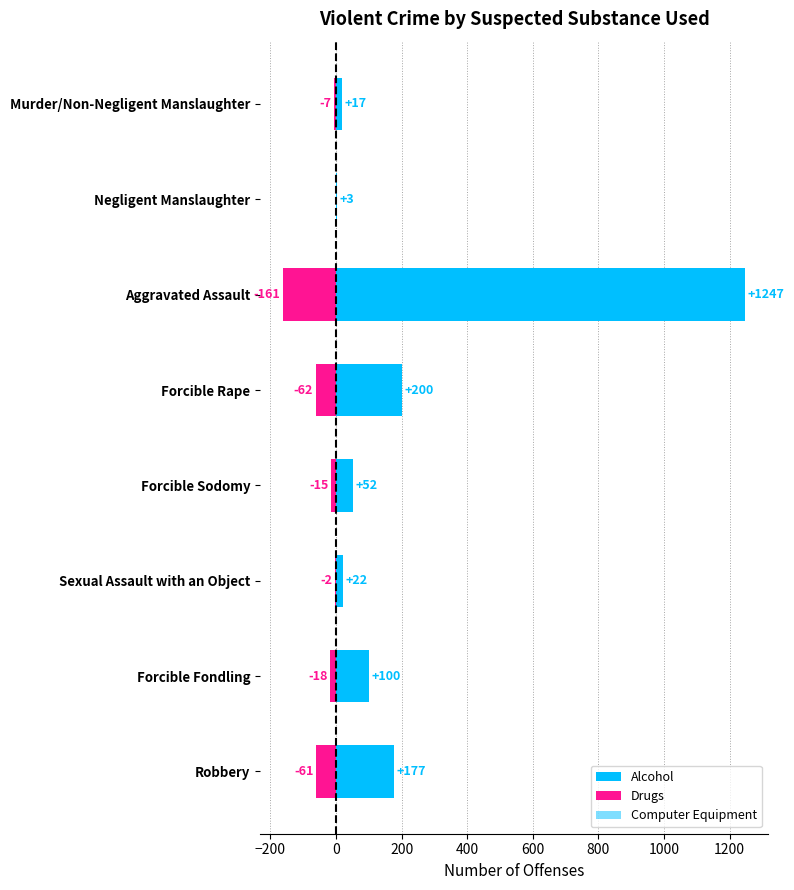

Reading left to right, transcribe all the data shown in this chart.

Alcohol: 17	3	1247	200	52	22	100	177
Drugs: -7	0	-161	-62	-15	-2	-18	-61
Computer Equipment: 0	0	4	1	3	0	7	4